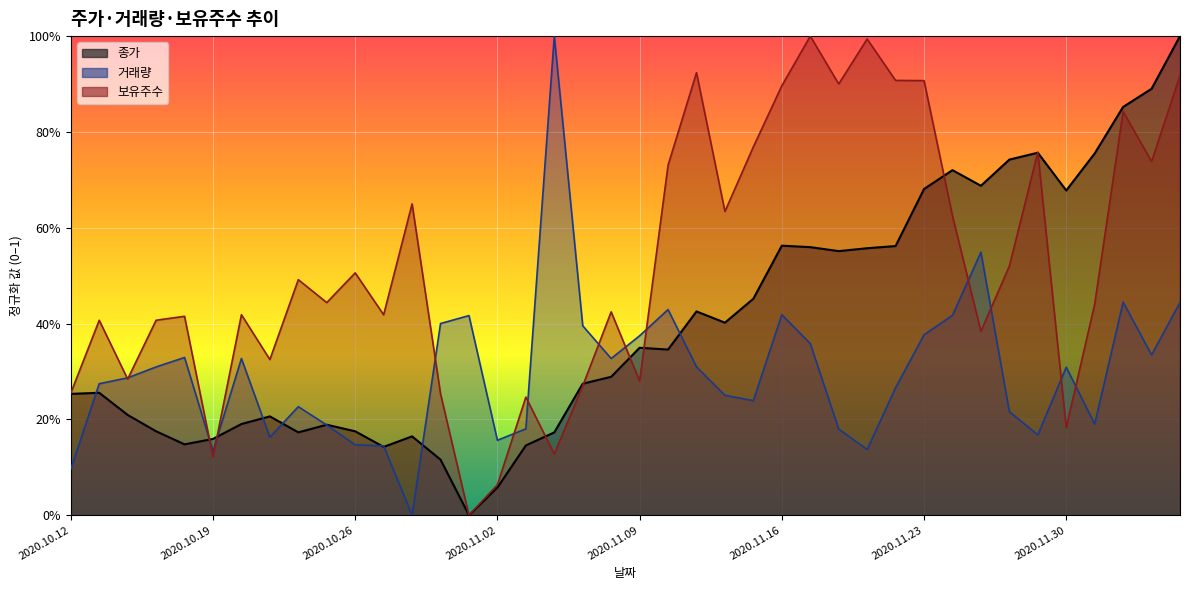

Between 2020.10.12 and 2020.10.15, which series saw the biggest shift?

거래량